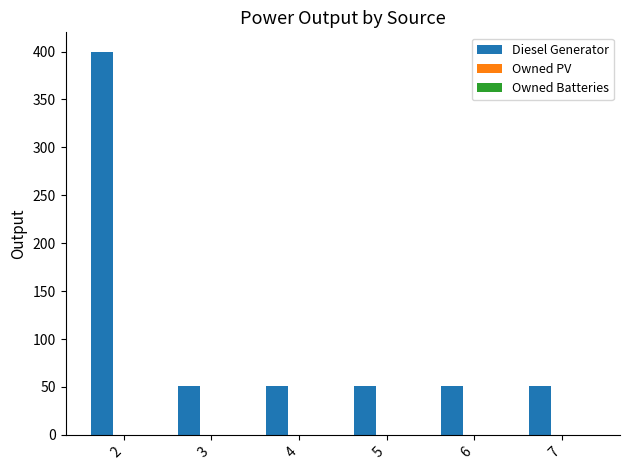

Does the chart contain any negative values?

No